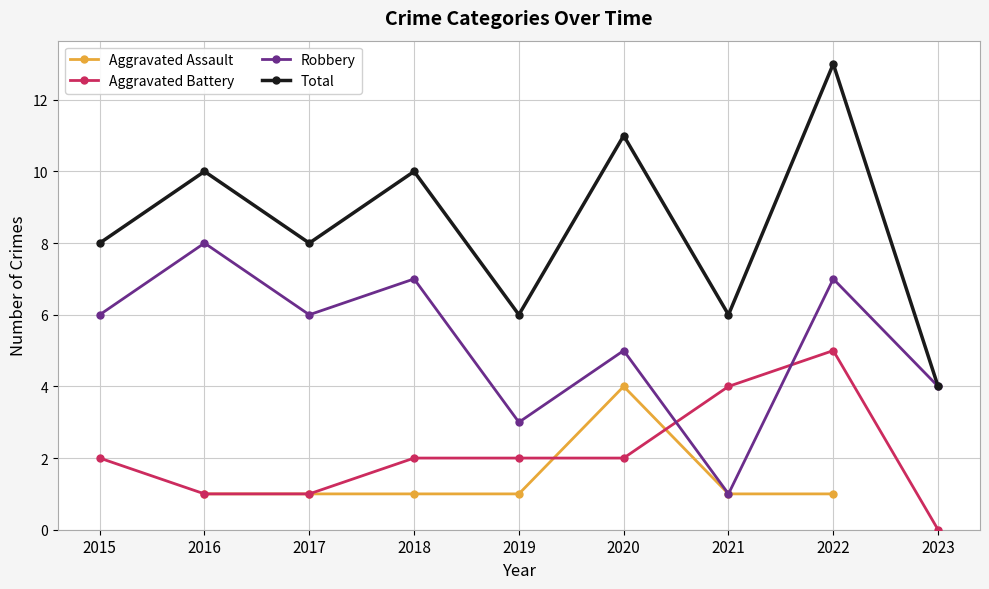

True or false: Aggravated Battery and Total cross at least once.

False